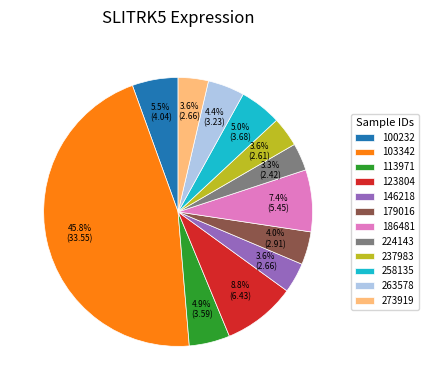

What percentage is NOT represented by 263578?

95.6%